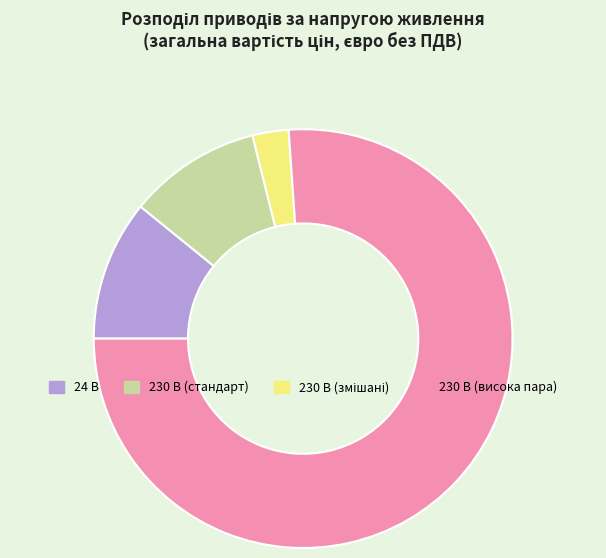

How many segments does this pie chart have?

4